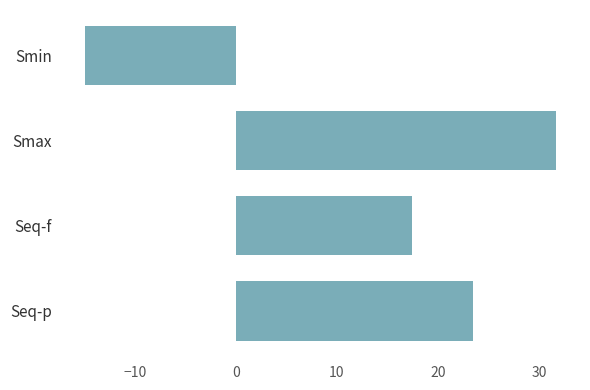

Rank the categories by value from lowest to highest.

Smin, Seq-f, Seq-p, Smax